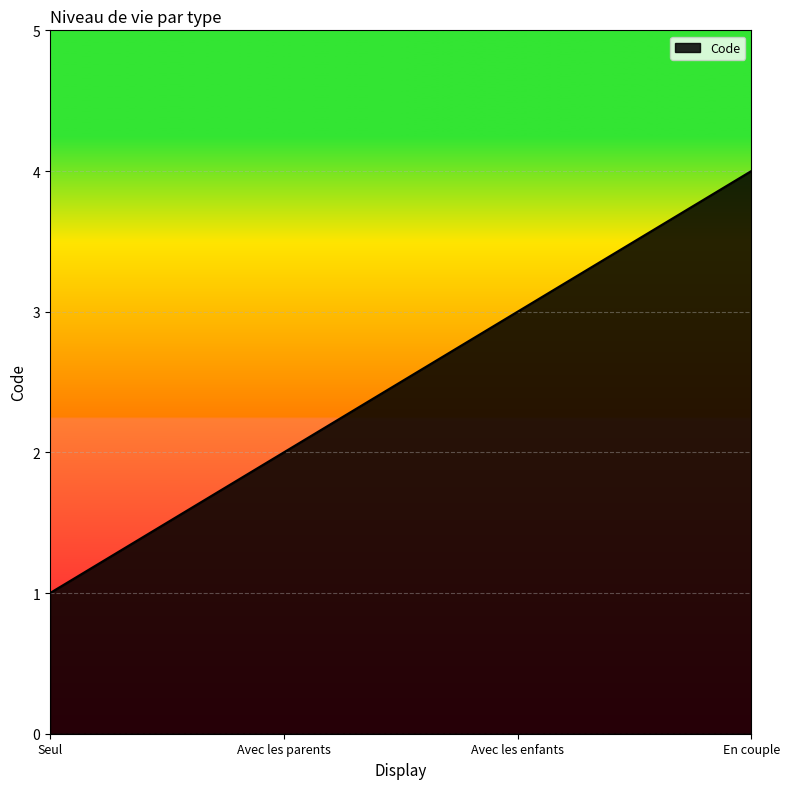

Between Avec les enfants and En couple, which is larger?

En couple